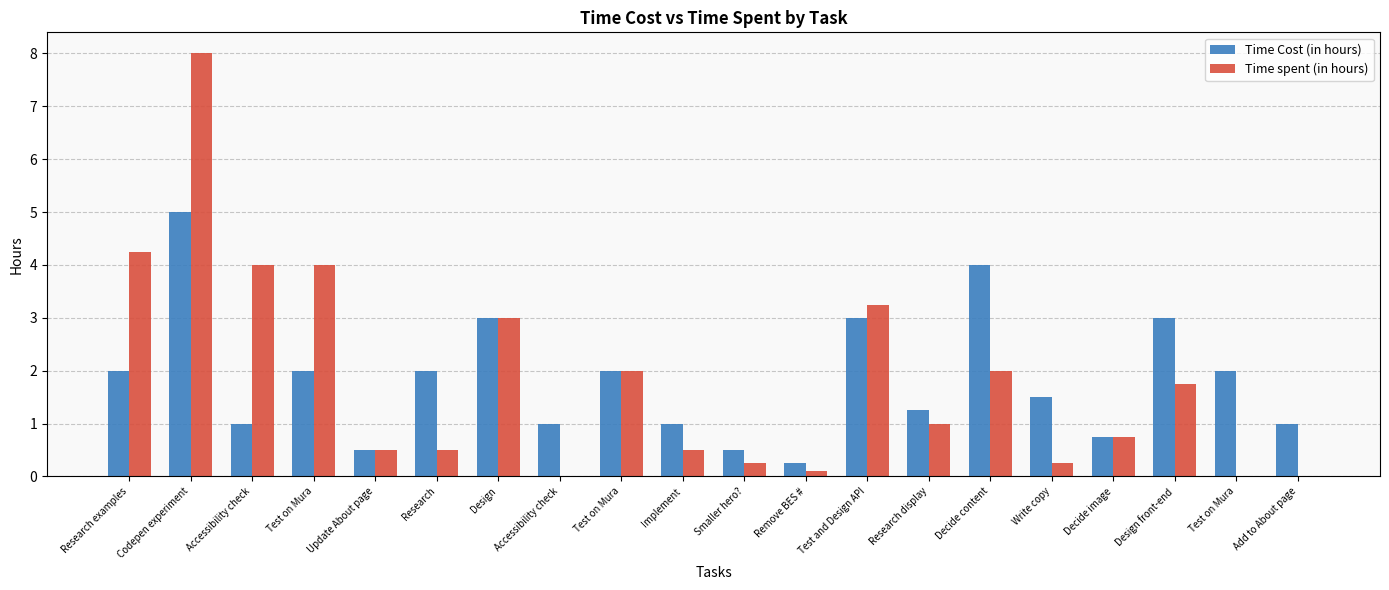

Which series has the largest range (max minus min)?

Time spent (in hours)